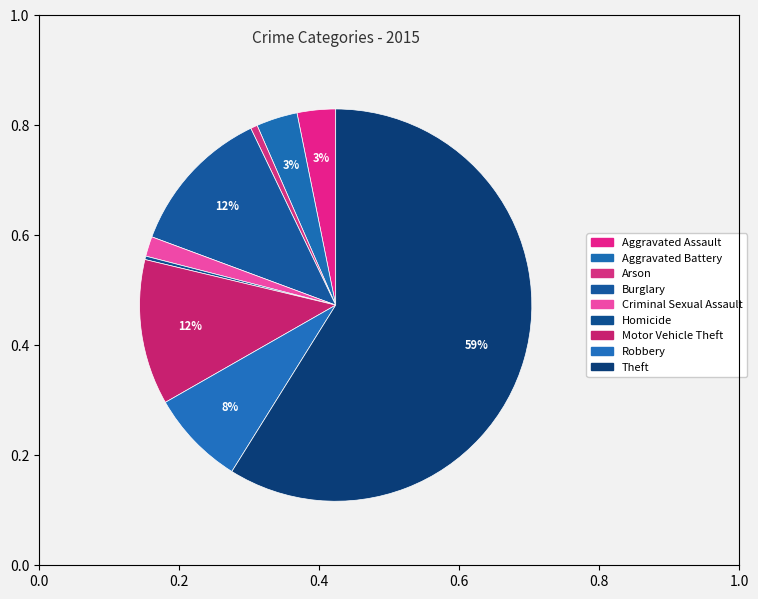

Count the number of slices in the pie.

9